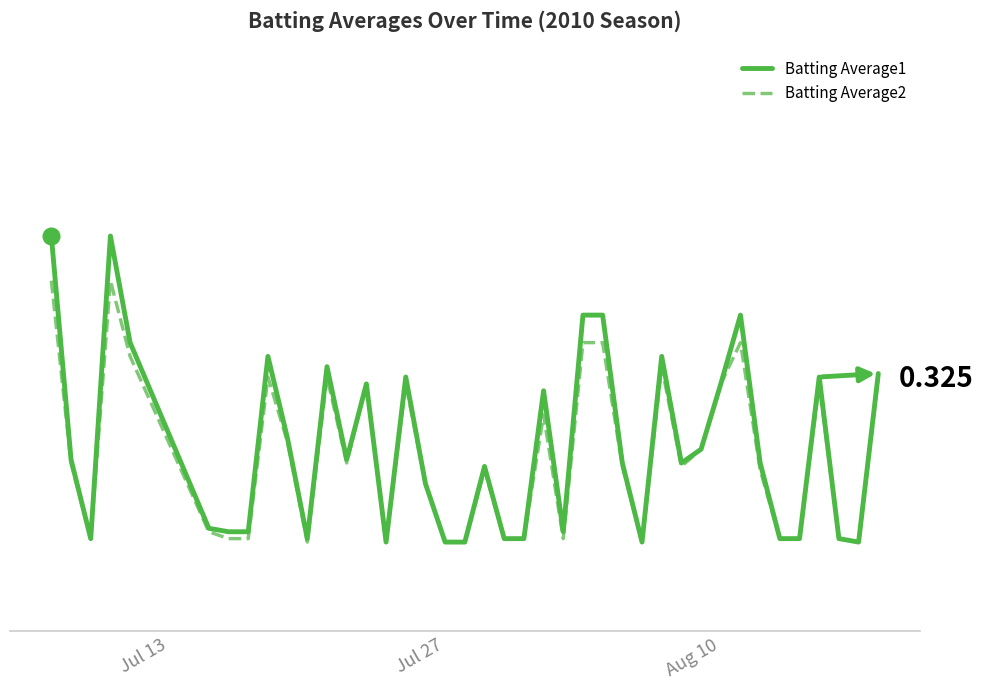

What is the highest value of the Batting Average2 series?

0.4